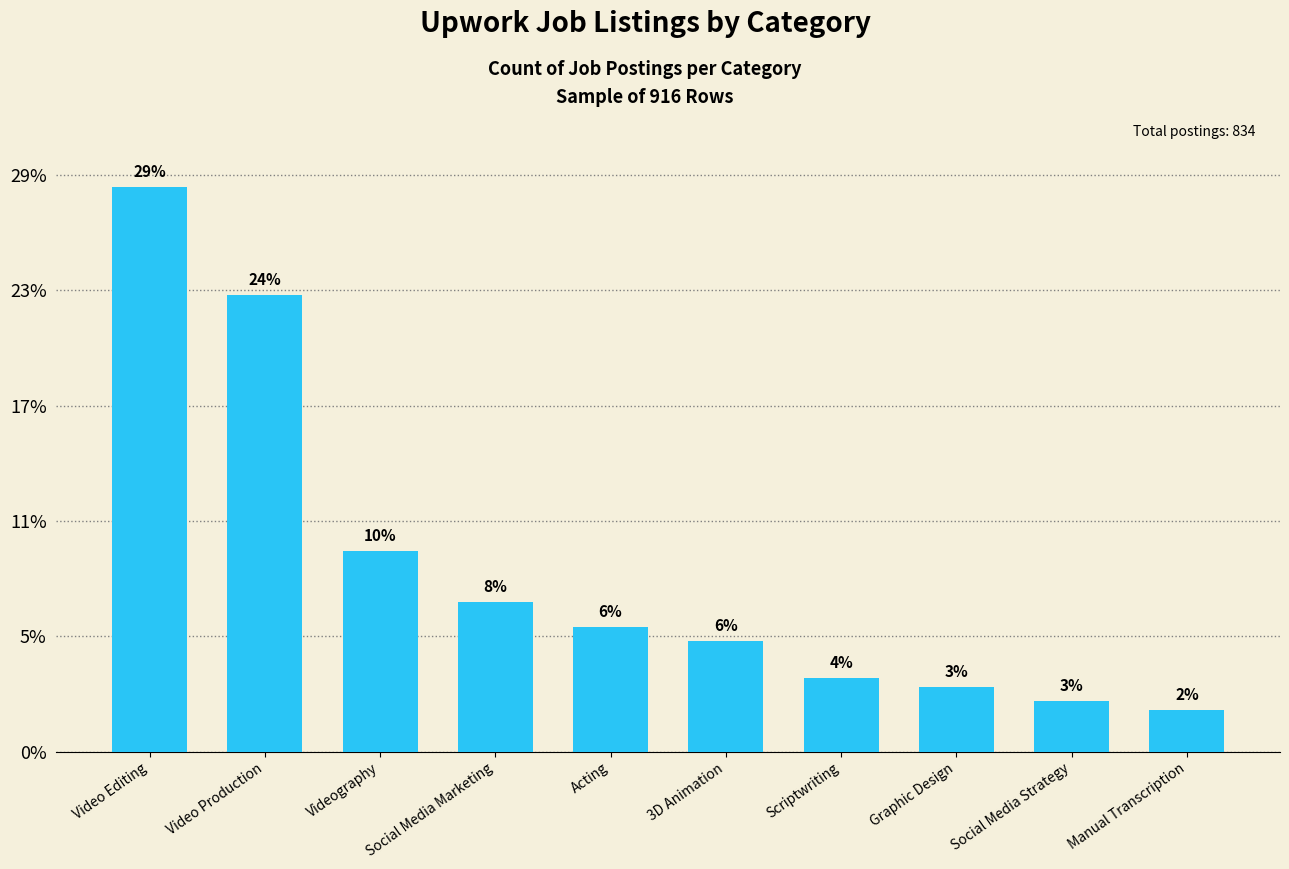

Where does the data first go above 54?

Video Editing